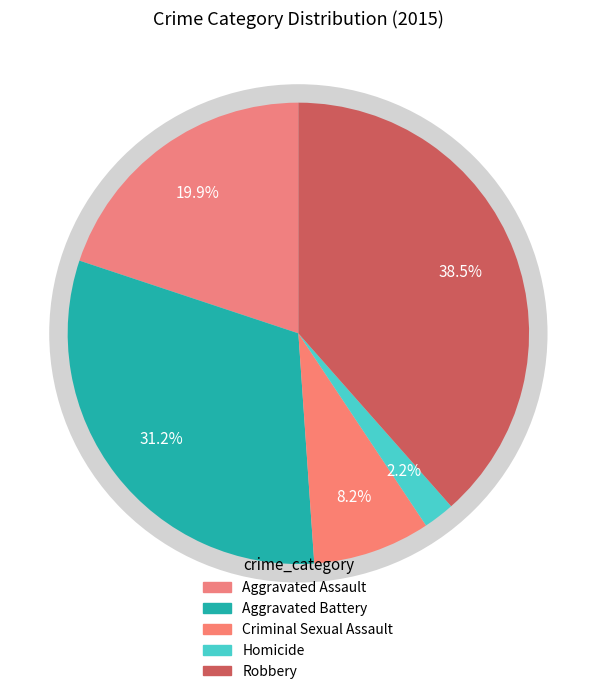

Is it true that Criminal Sexual Assault is 19% of the pie?

False